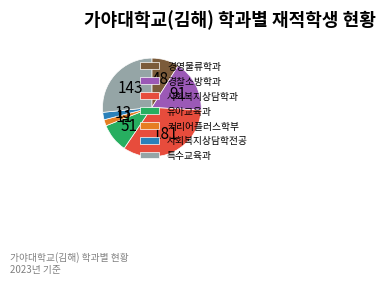

Between 사회복지상담학전공 and 경영물류학과, which is larger?

경영물류학과